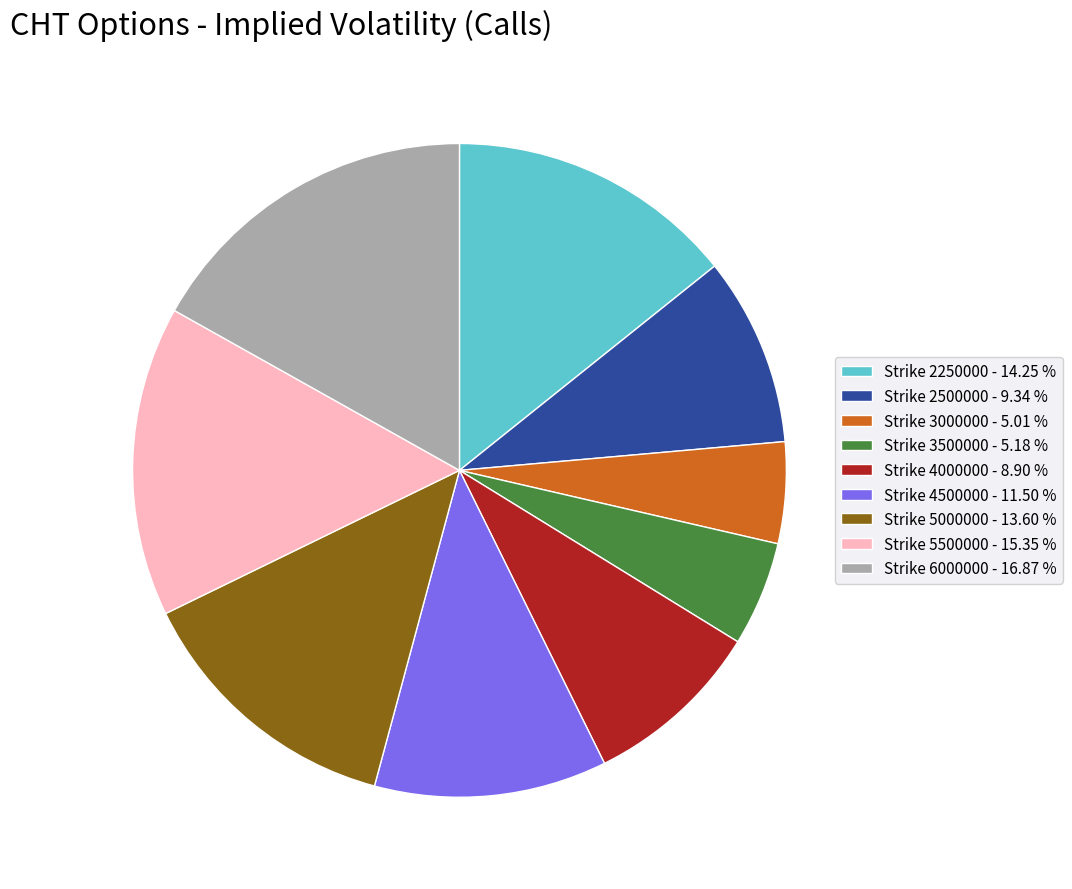

How many slices are in this pie chart?

9